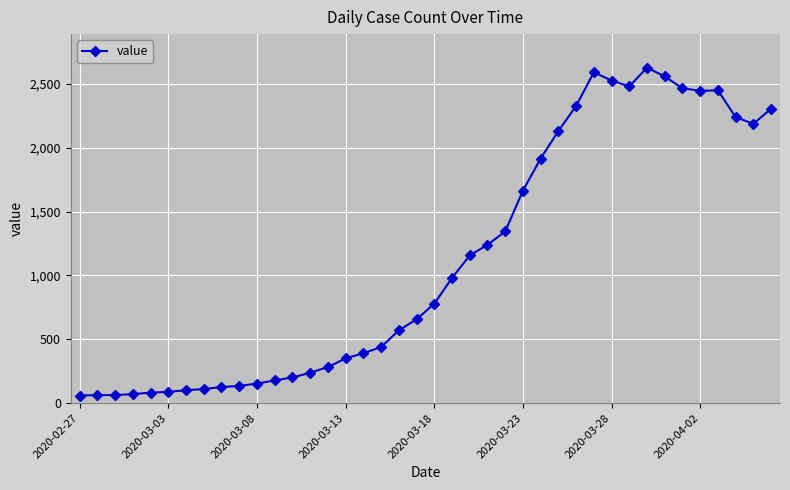

True or false: there are more than 2 points higher than both neighbors.

True